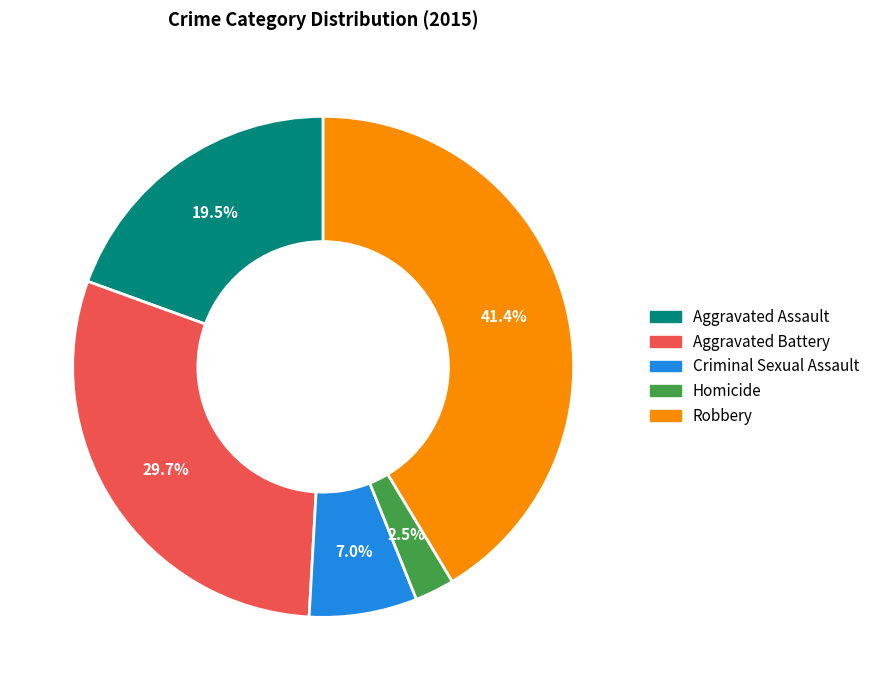

How many segments does this pie chart have?

5